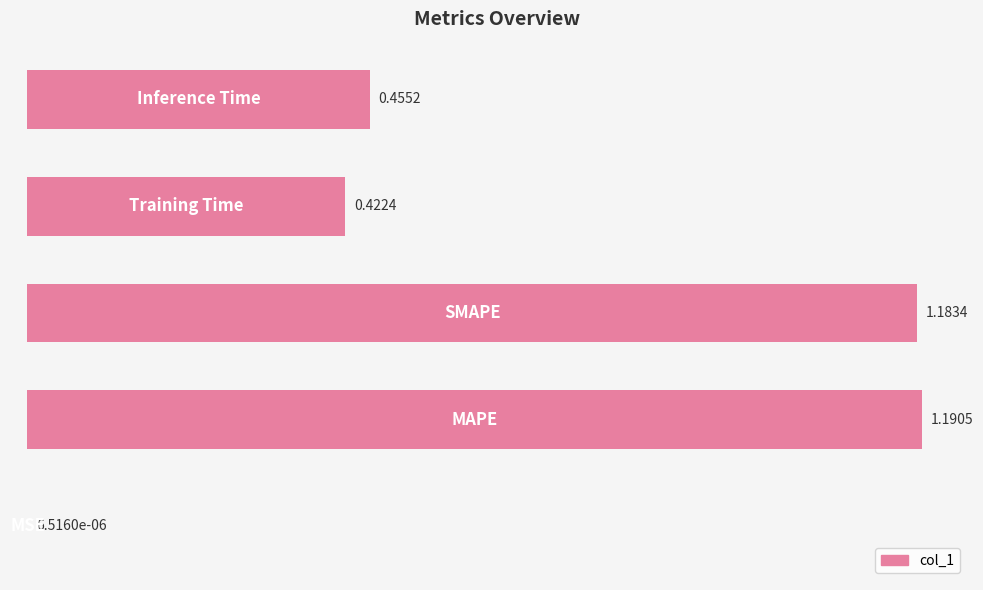

What is the sum of all values?

3.3